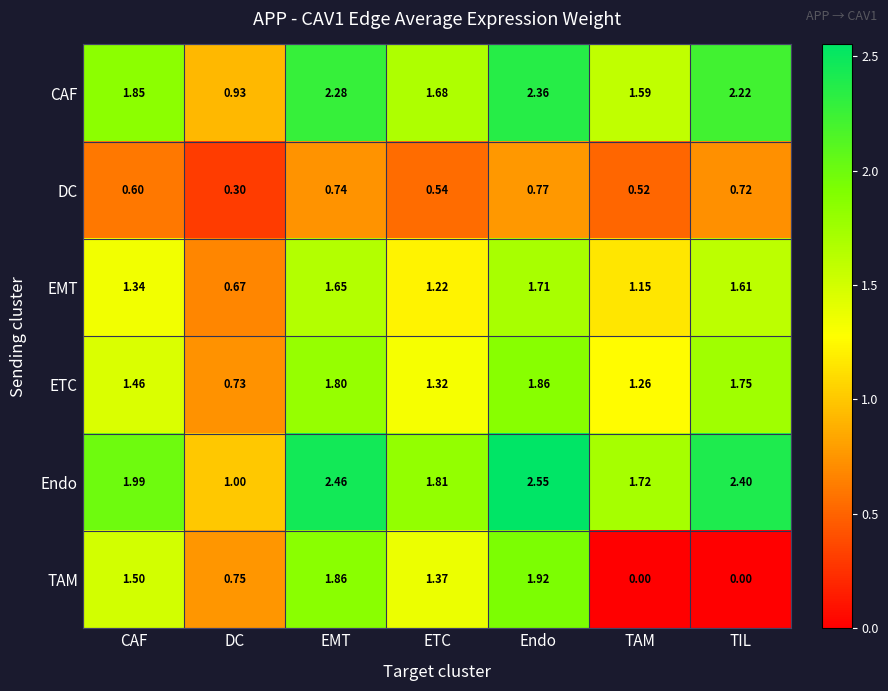

How many data points does each series have?

7